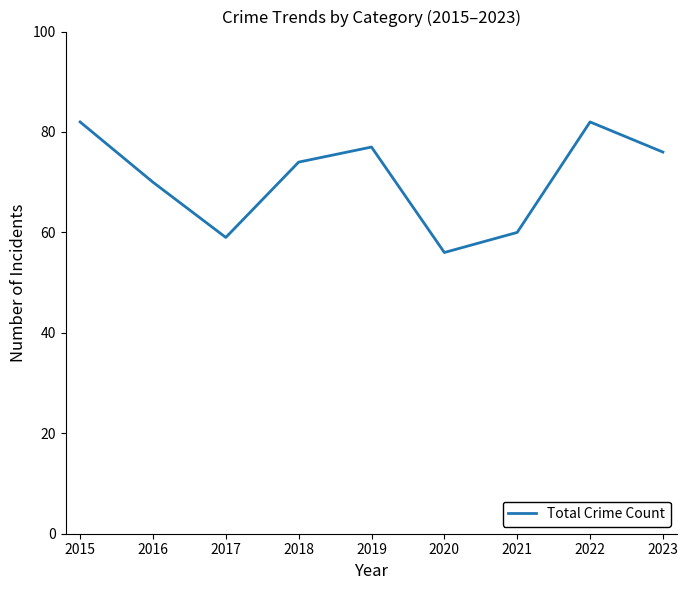

True or false: there are more than 2 points higher than both neighbors.

False